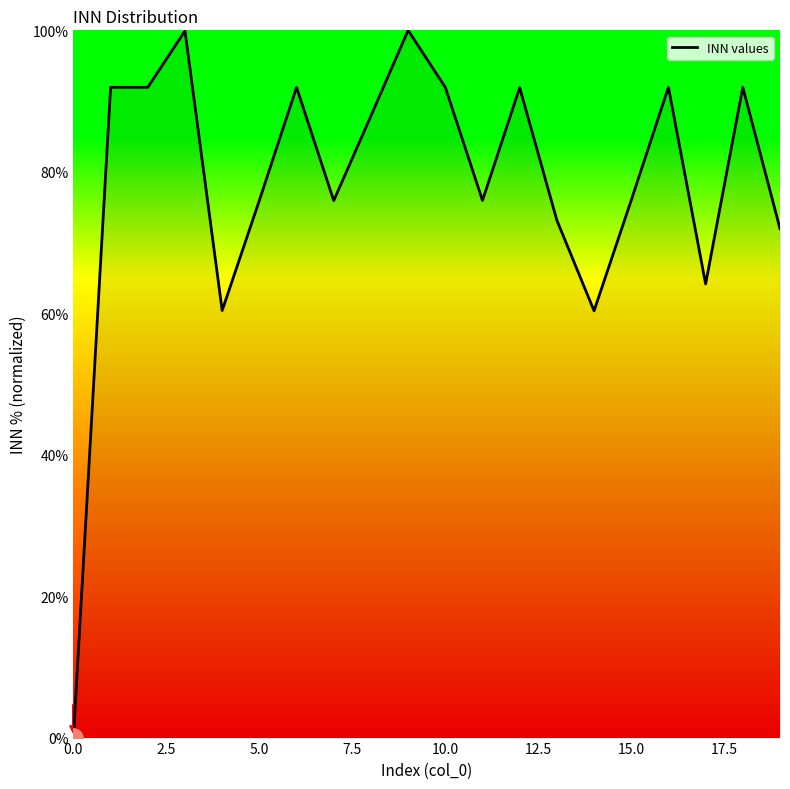

What is the greatest value displayed?

100.0